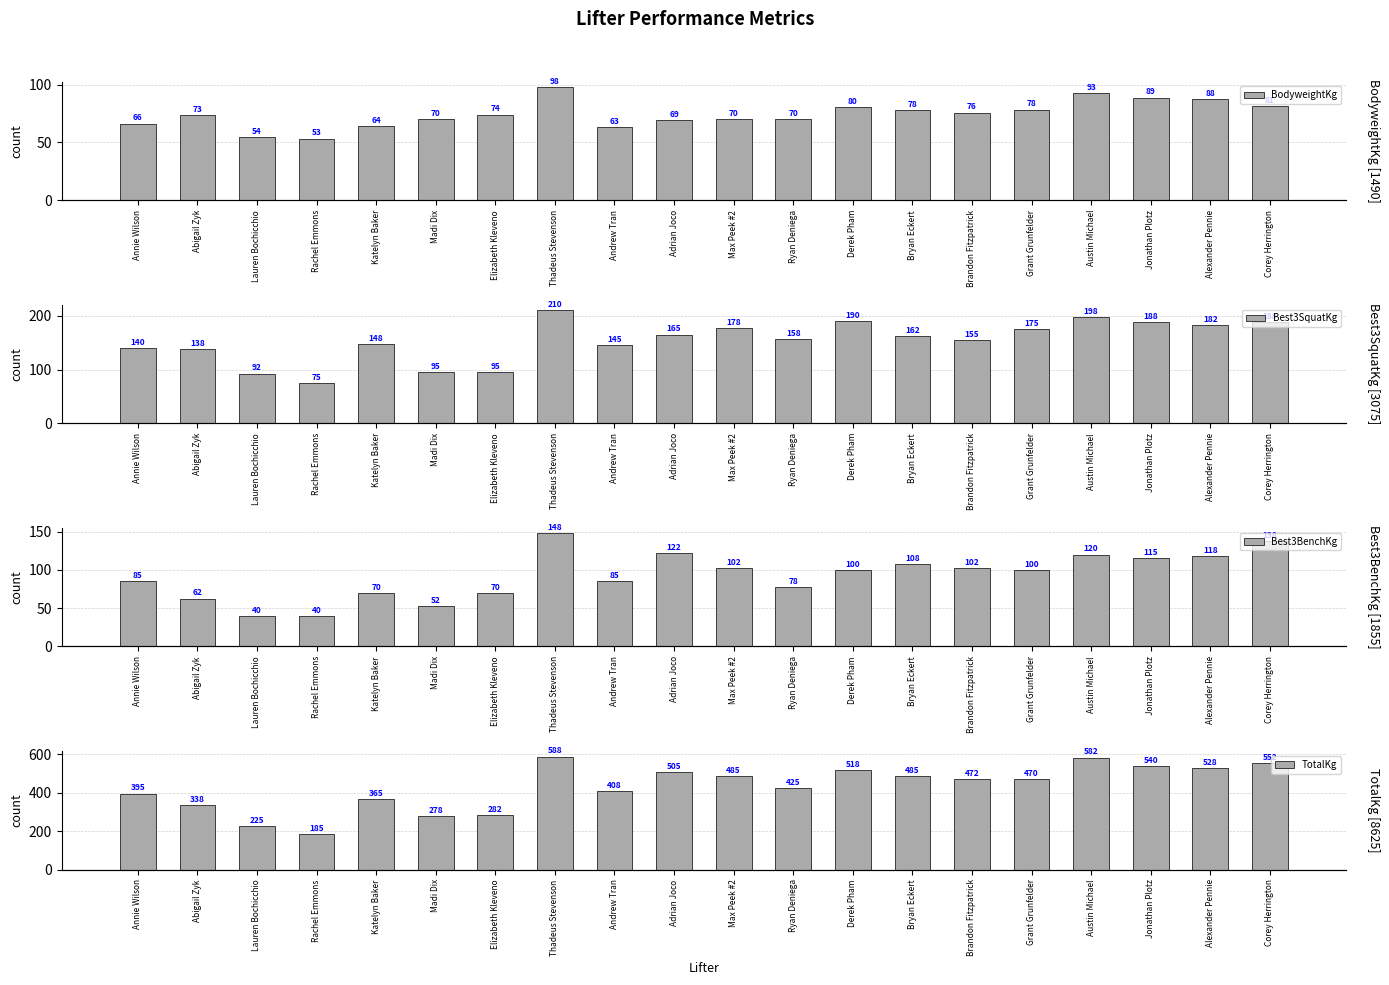

The TotalKg series shows 395.0 at Annie Wilson. True or false?

True